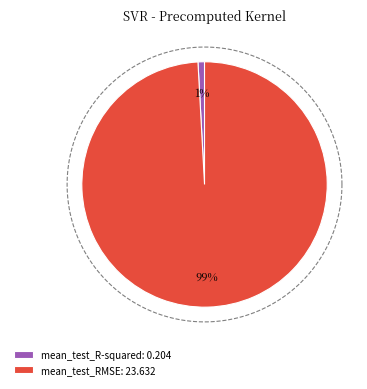

True or false: mean_test_R-squared accounts for 1% of the total.

True